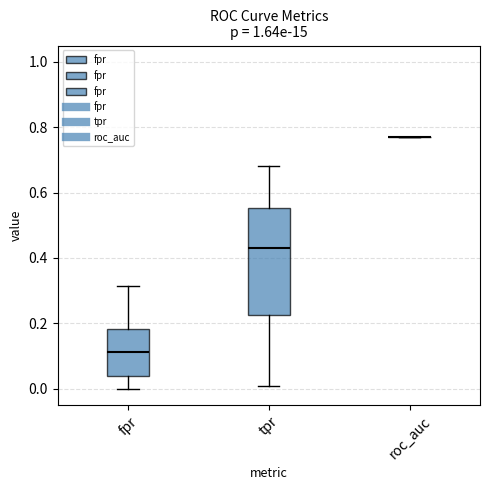

Reading left to right, read every box against the y-axis: the position of its median line, the range the box covers, and the ends of its whiskers. The values are not printed on the chart, so give them approximately, as read against the axis.

fpr: median 0.12, box 0.04 to 0.18, whiskers 0.00 to 0.32
tpr: median 0.44, box 0.22 to 0.56, whiskers 0.00 to 0.68
roc_auc: box collapsed to a line at 0.78, whiskers 0.78 to 0.78